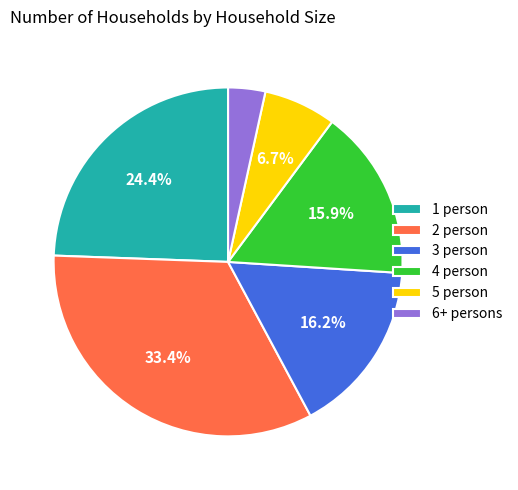

To the nearest percent, what is the combined percentage of 1 person and 4 person?

40%